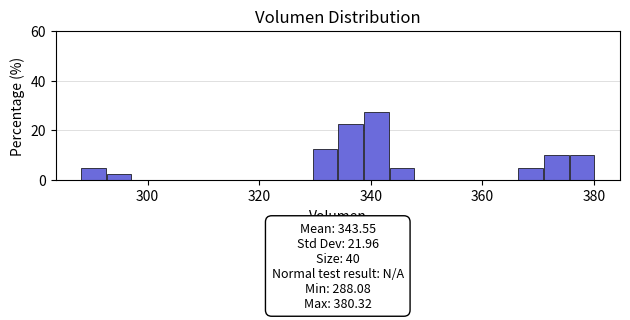

Around what value on the x-axis is the tallest bar? Give the approximate position of its centre, as read against the axis.

342